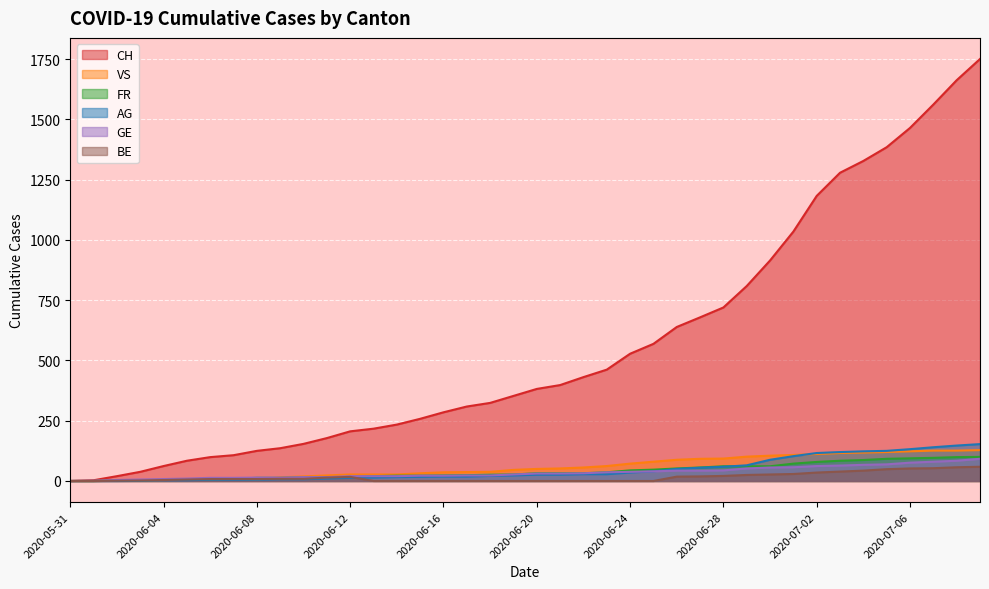

The value of FR at 2020-06-10 is 15. True or false?

True